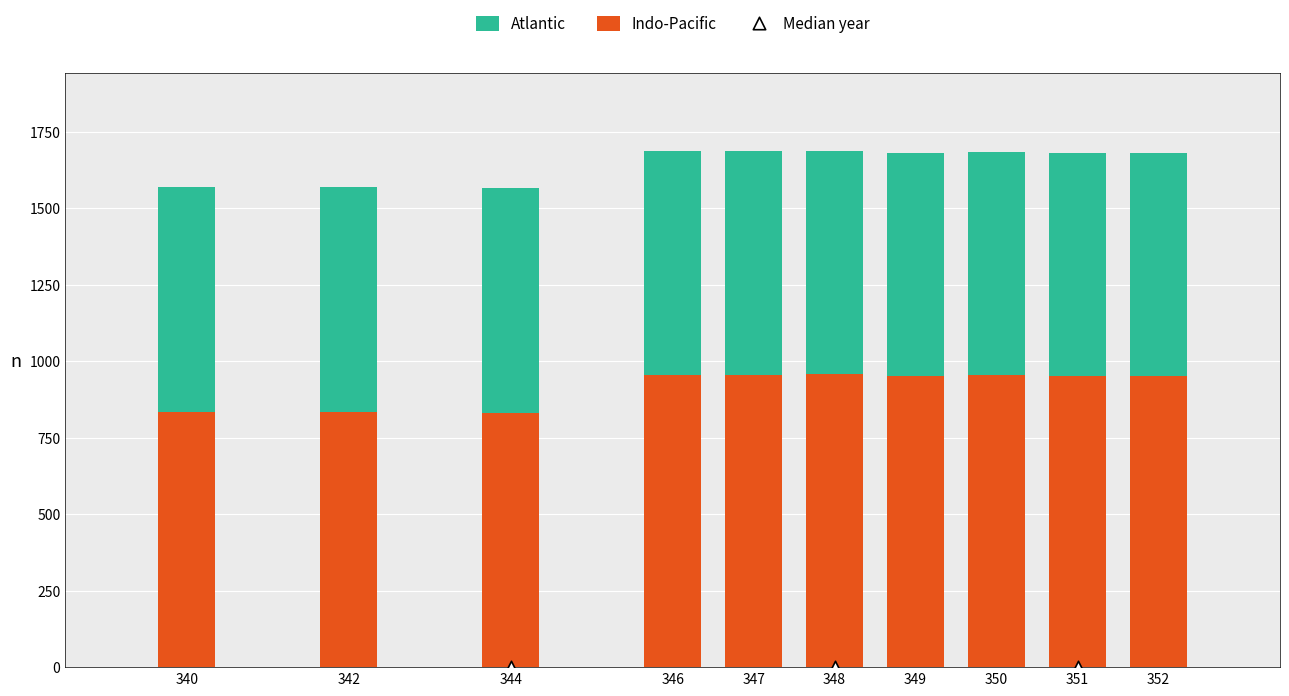

At how many categories does at least one series exceed 155?

10